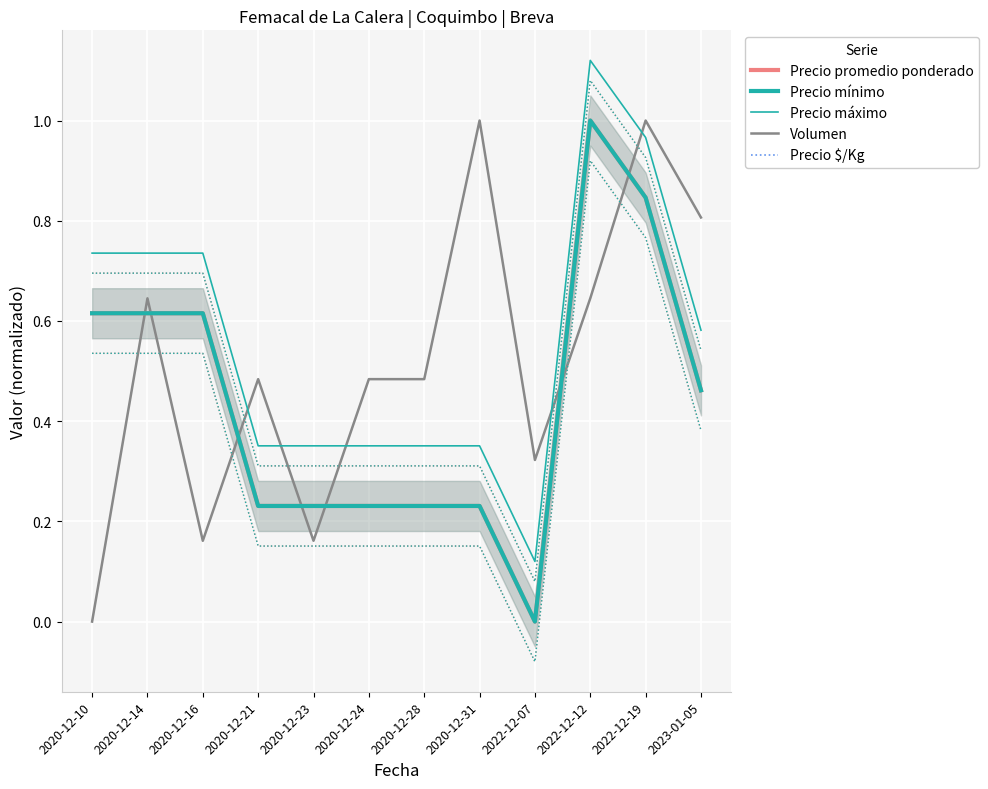

At which label does Precio $/Kg reach its minimum?

2022-12-07